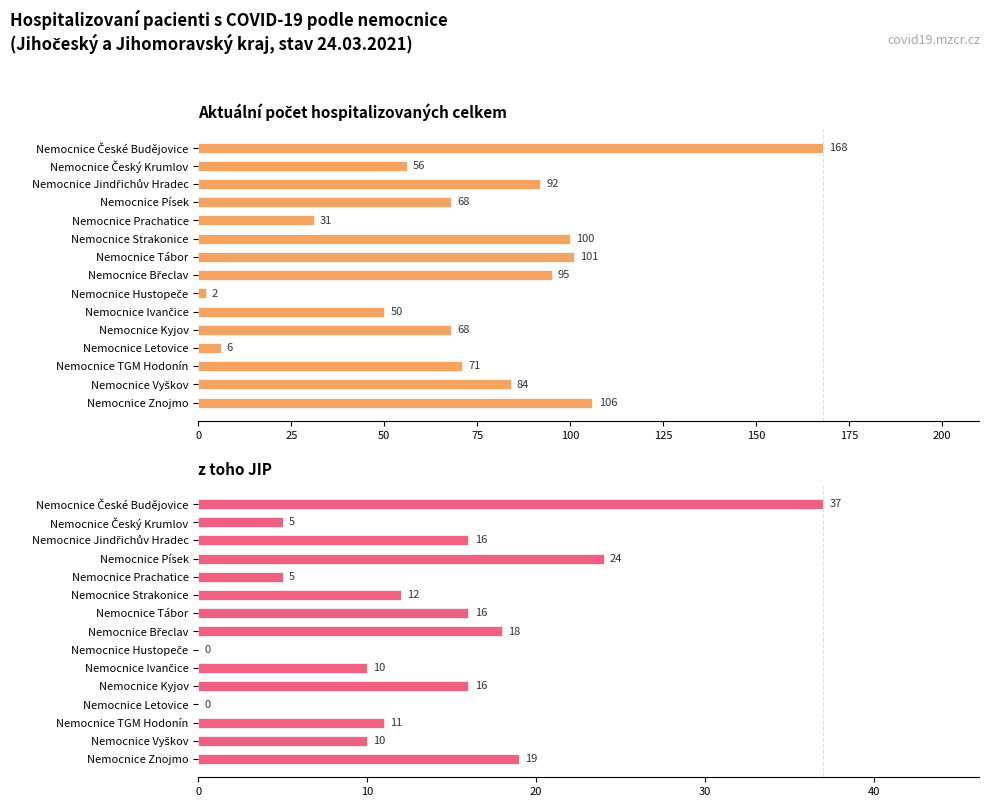

How many bars are there in total?

30